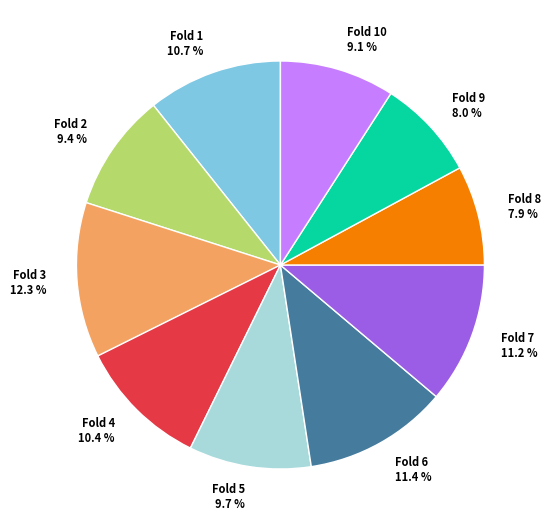

Count the number of slices in the pie.

10